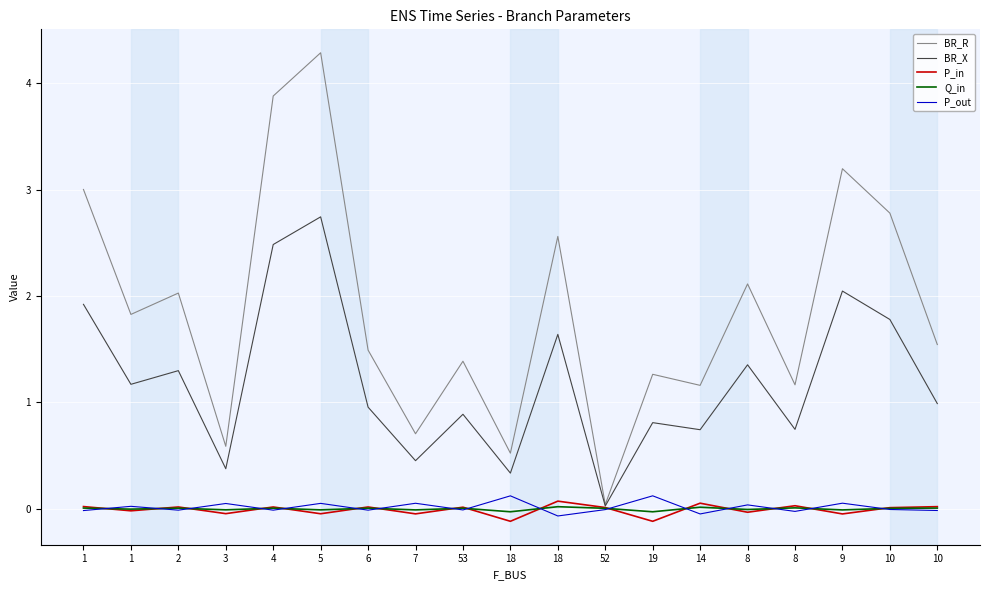

What is the sum of all BR_X values?

22.7